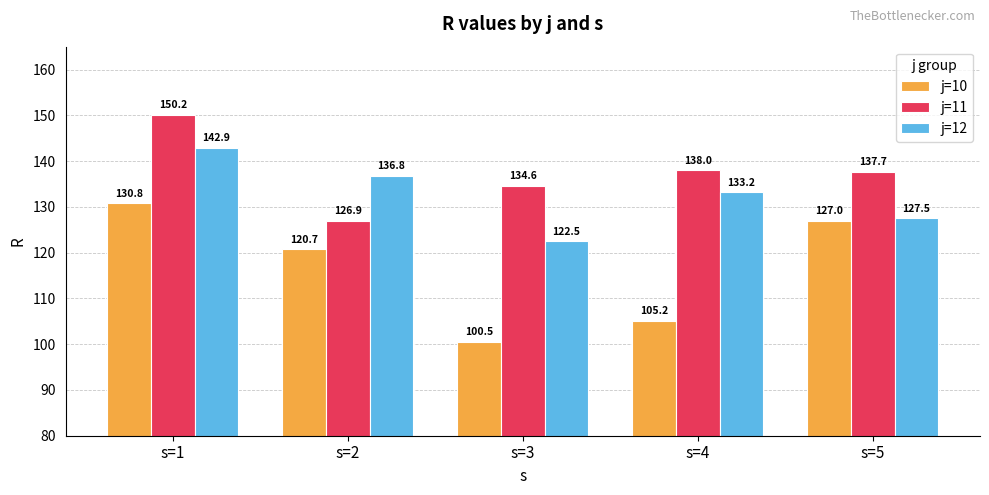

Reading left to right, extract all data points from this chart.

j=10: 130.8	120.7	100.5	105.2	127.0
j=11: 150.2	126.9	134.6	138.0	137.7
j=12: 142.9	136.8	122.5	133.2	127.5